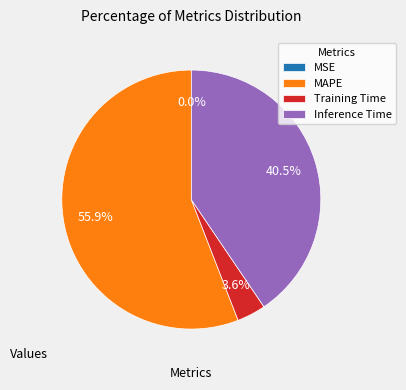

Which slice is the largest?

MAPE